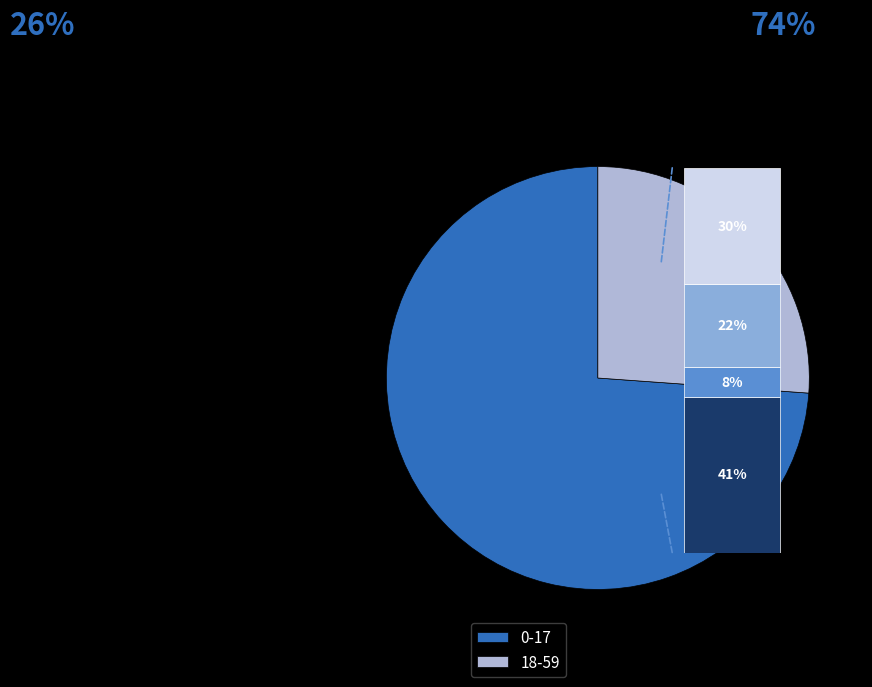

Which slice represents more than half of the pie?

0-17